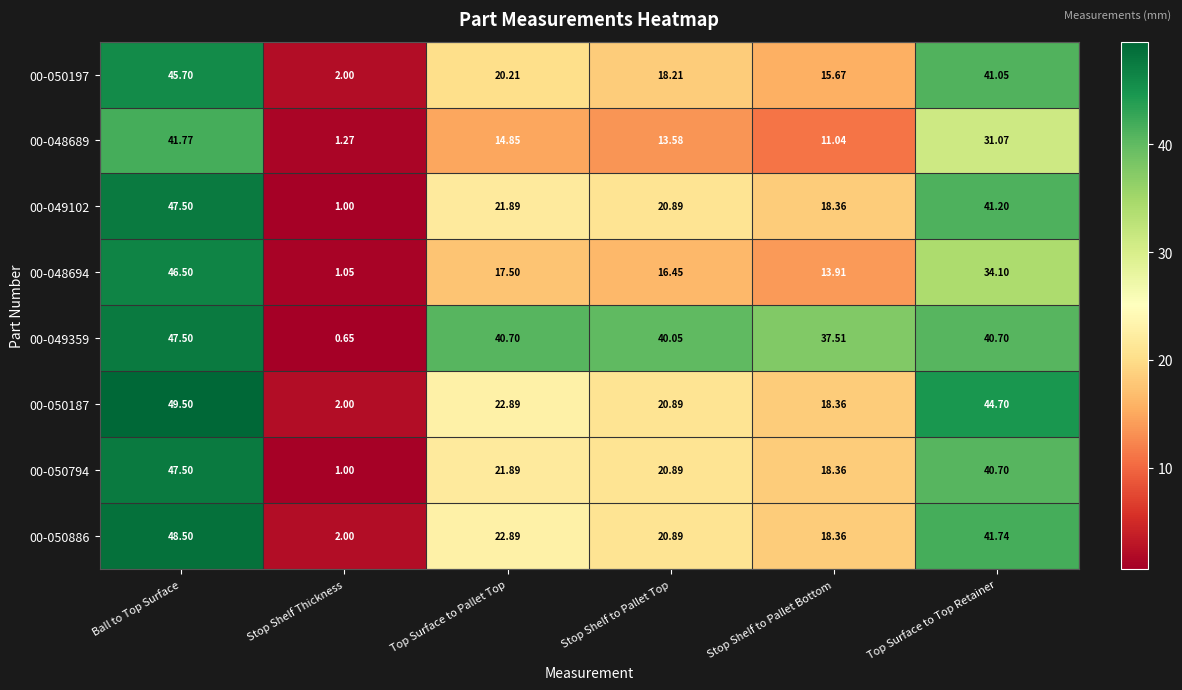

List the labels in order of 00-050187 value, largest first.

Ball to Top Surface, Top Surface to Top Retainer, Top Surface to Pallet Top, Stop Shelf to Pallet Top, Stop Shelf to Pallet Bottom, Stop Shelf Thickness